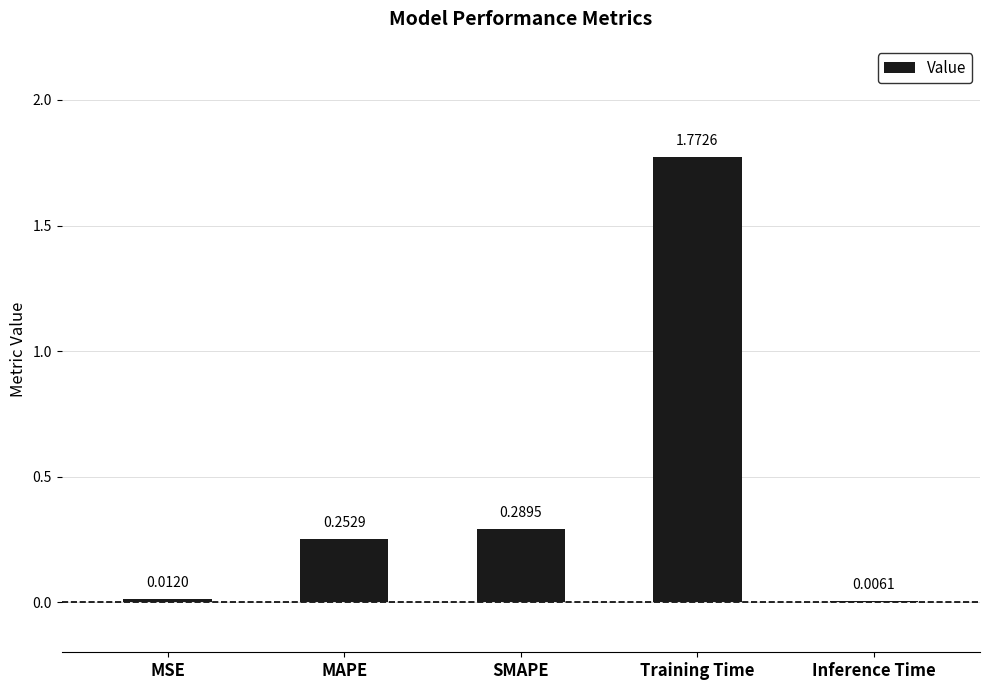

At which label is the value closest to 0?

Inference Time